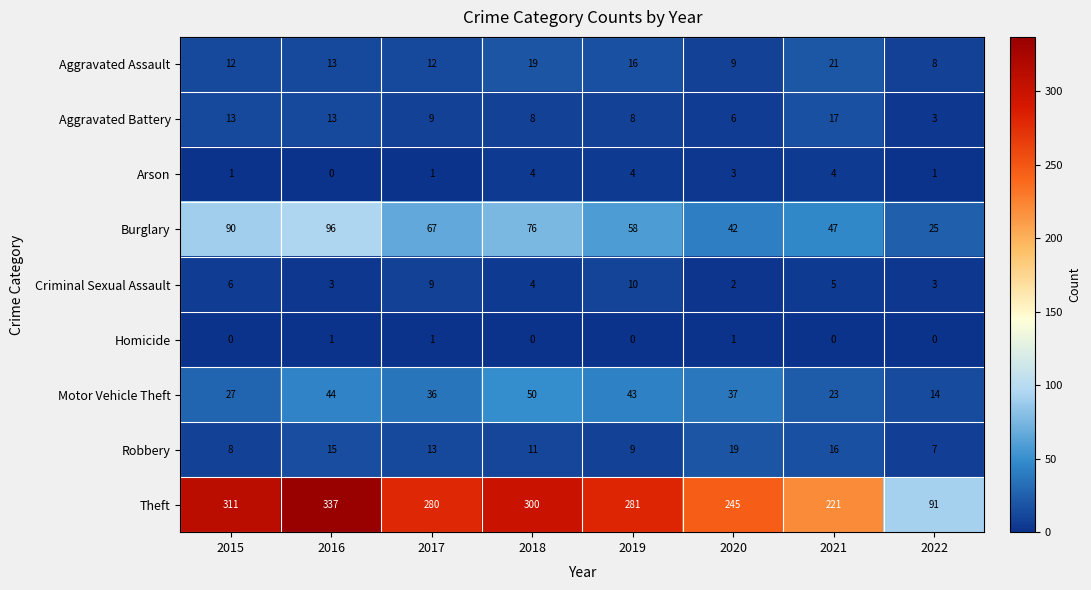

Rank the series by their maximum value, from lowest to highest.

Homicide, Arson, Criminal Sexual Assault, Aggravated Battery, Robbery, Aggravated Assault, Motor Vehicle Theft, Burglary, Theft